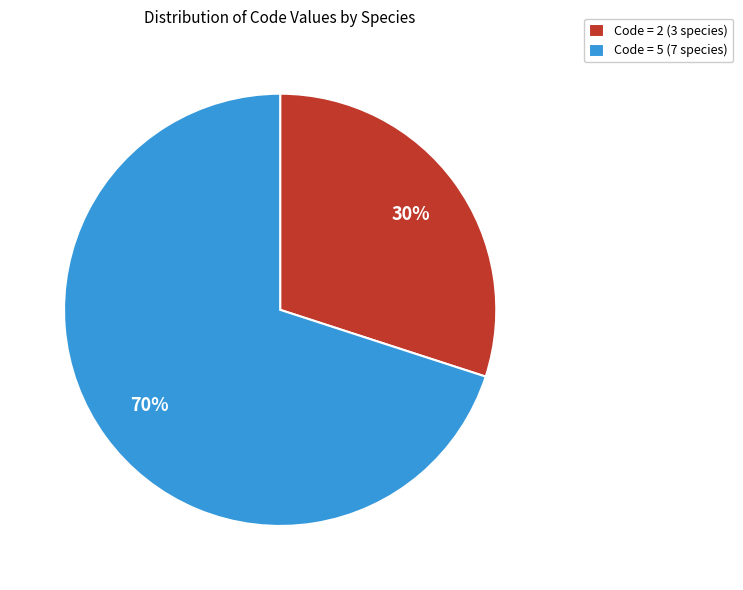

Combined, do Code = 5 (7 species) and Code = 2 (3 species) account for over 50%?

Yes